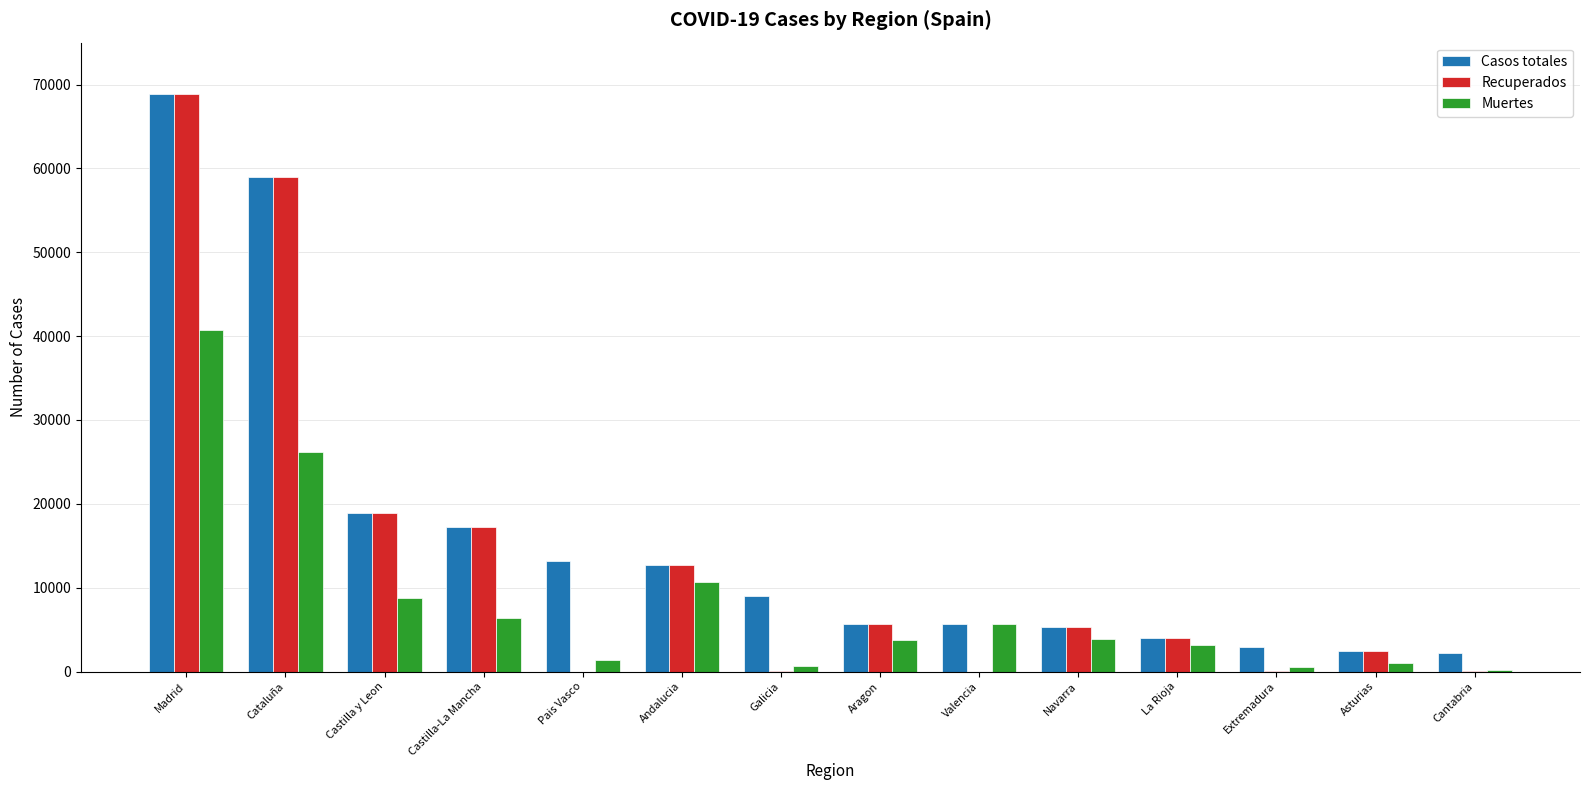

True or false: Casos totales has a value of 30094 at Madrid.

False